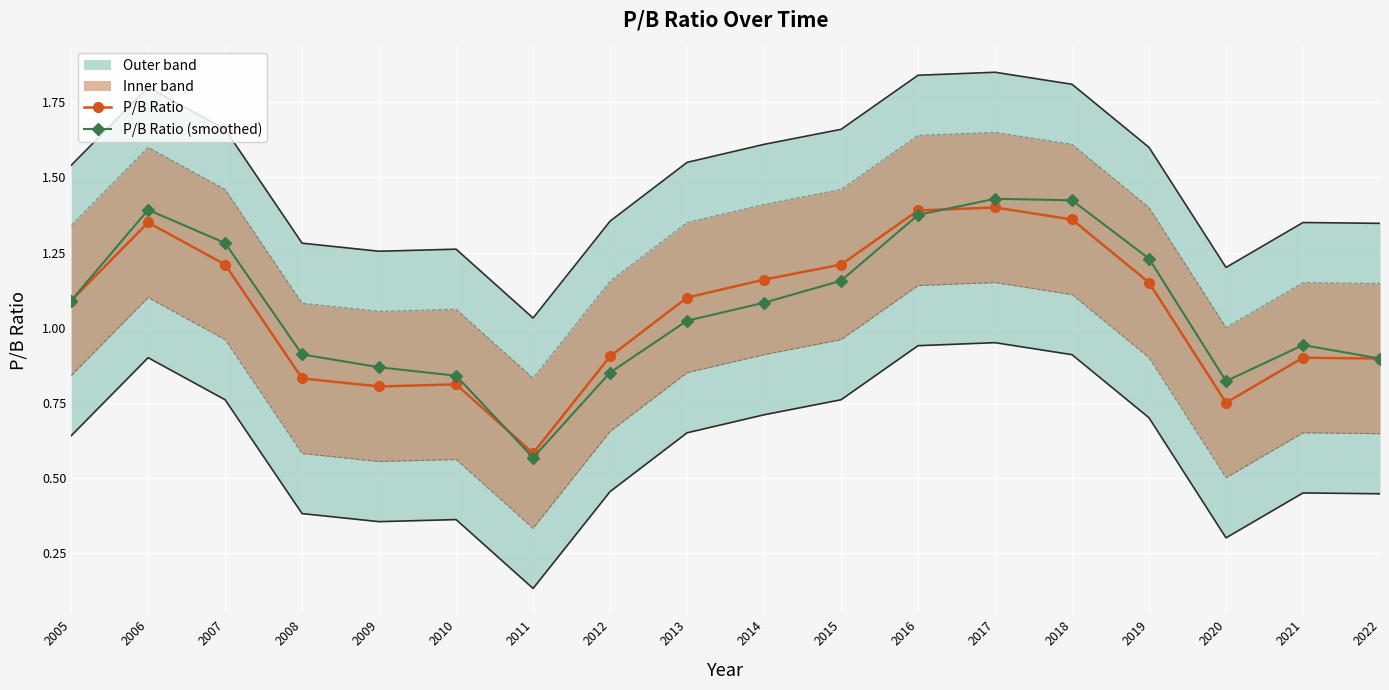

Is the value of P/B Ratio at 2007 greater than the value of P/B Ratio (smoothed) at 2016?

No